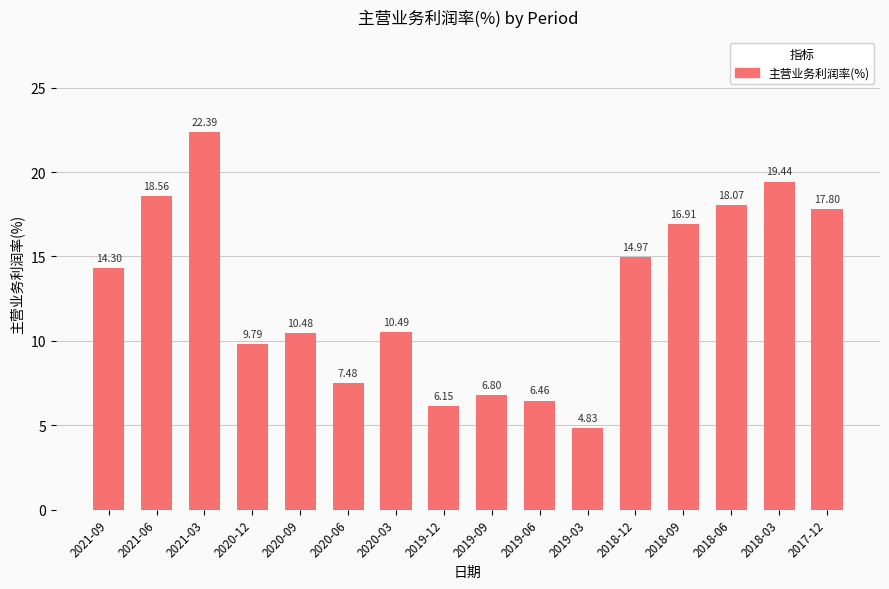

What position from the right is 2020-09?

12